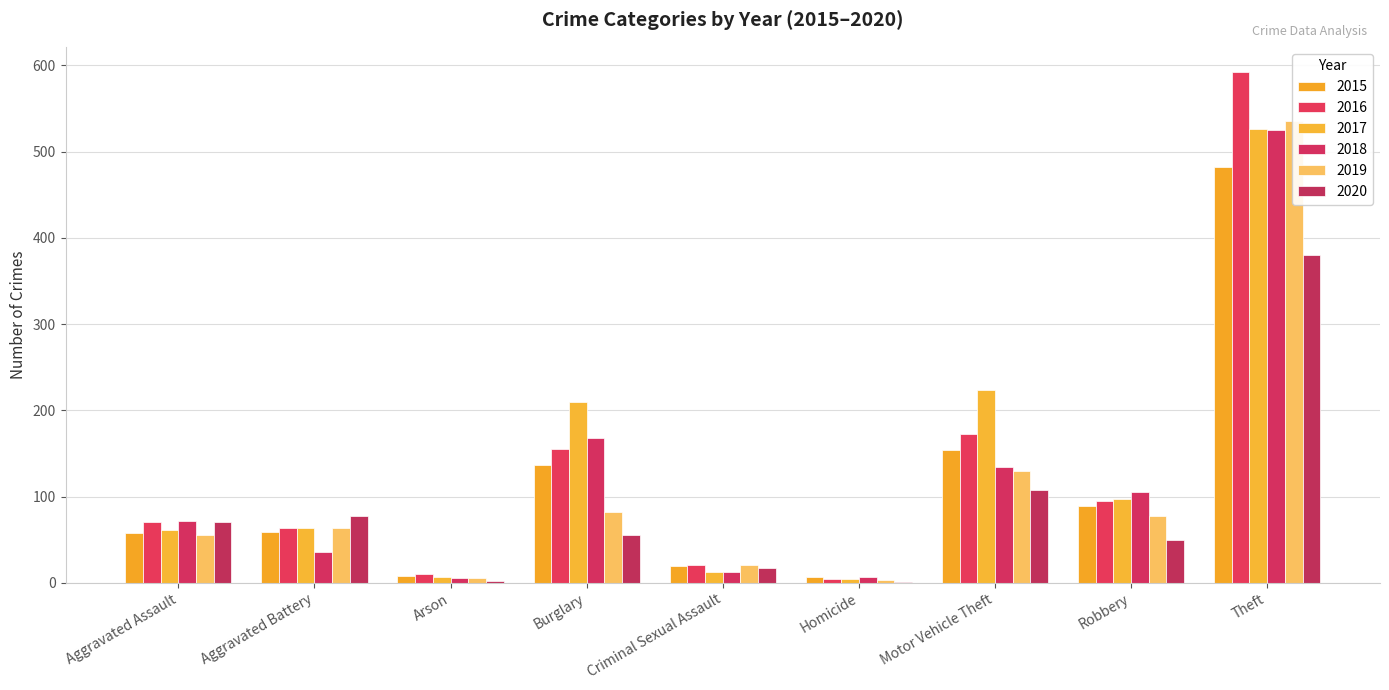

The value of 2020 at Aggravated Assault is 49. True or false?

False